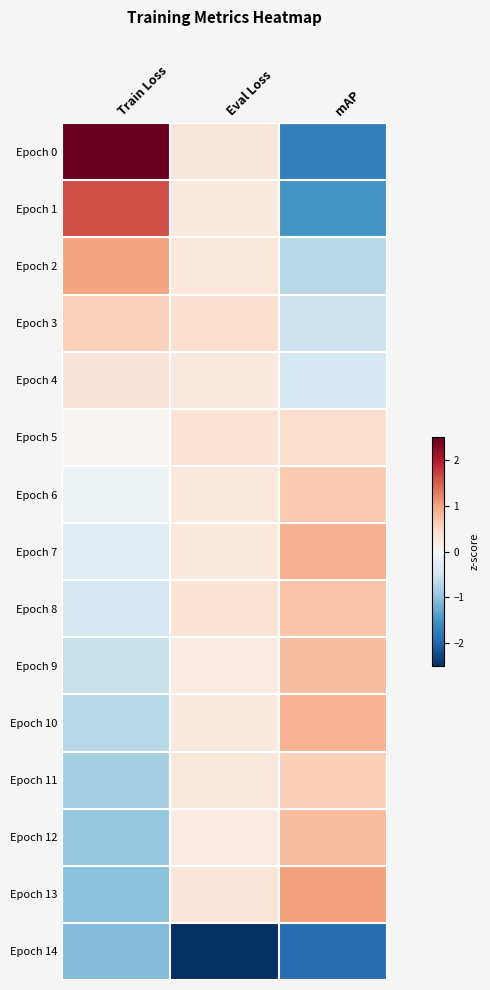

List the series in order of their peak value, highest first.

Epoch 0, Epoch 1, Epoch 13, Epoch 2, Epoch 7, Epoch 10, Epoch 9, Epoch 12, Epoch 8, Epoch 6, Epoch 11, Epoch 3, Epoch 5, Epoch 4, Epoch 14